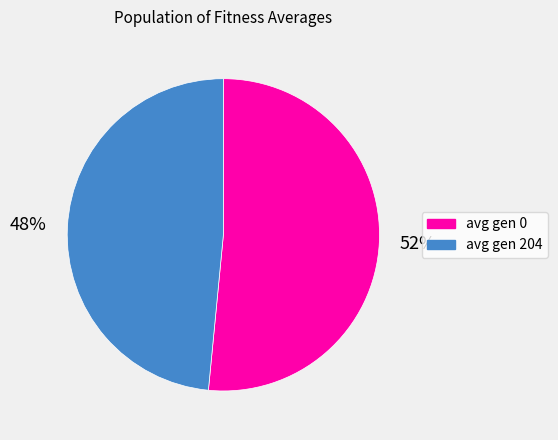

Combined, do avg gen 204 and avg gen 0 account for over 50%?

Yes